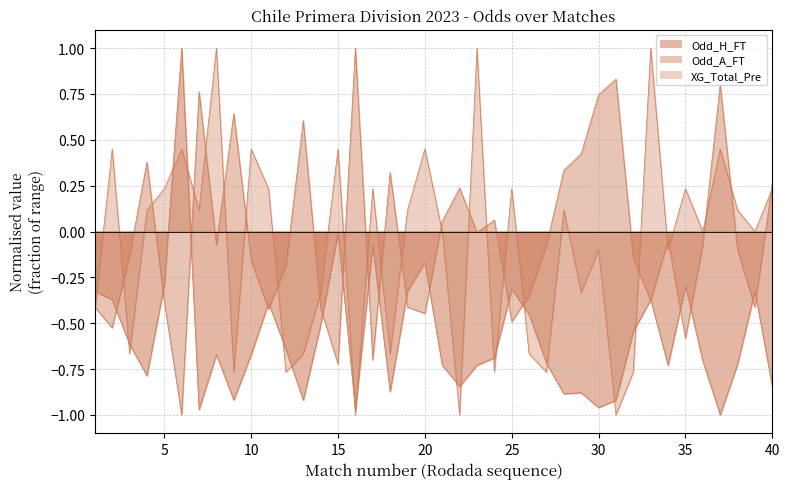

In Odd_H_FT, how many points are higher than both neighbors (excluding endpoints)?

11